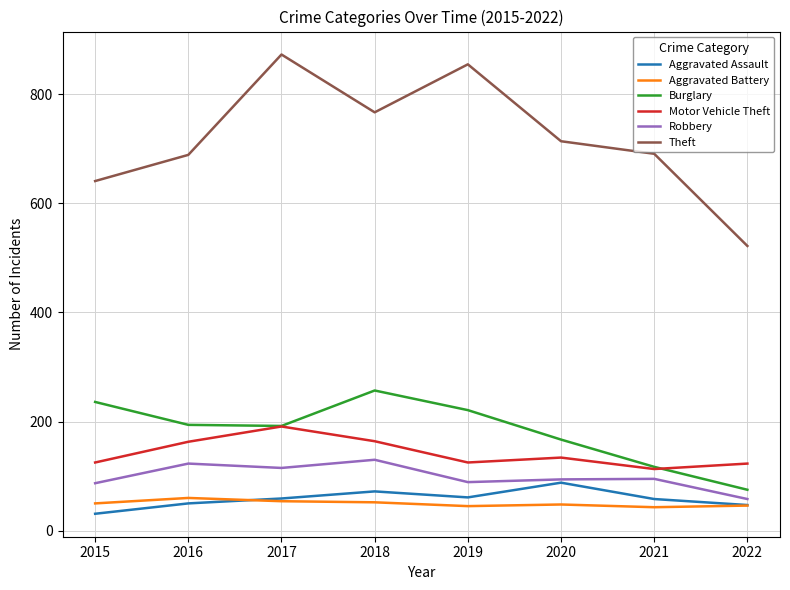

What value does the Robbery series have at 2021?

95